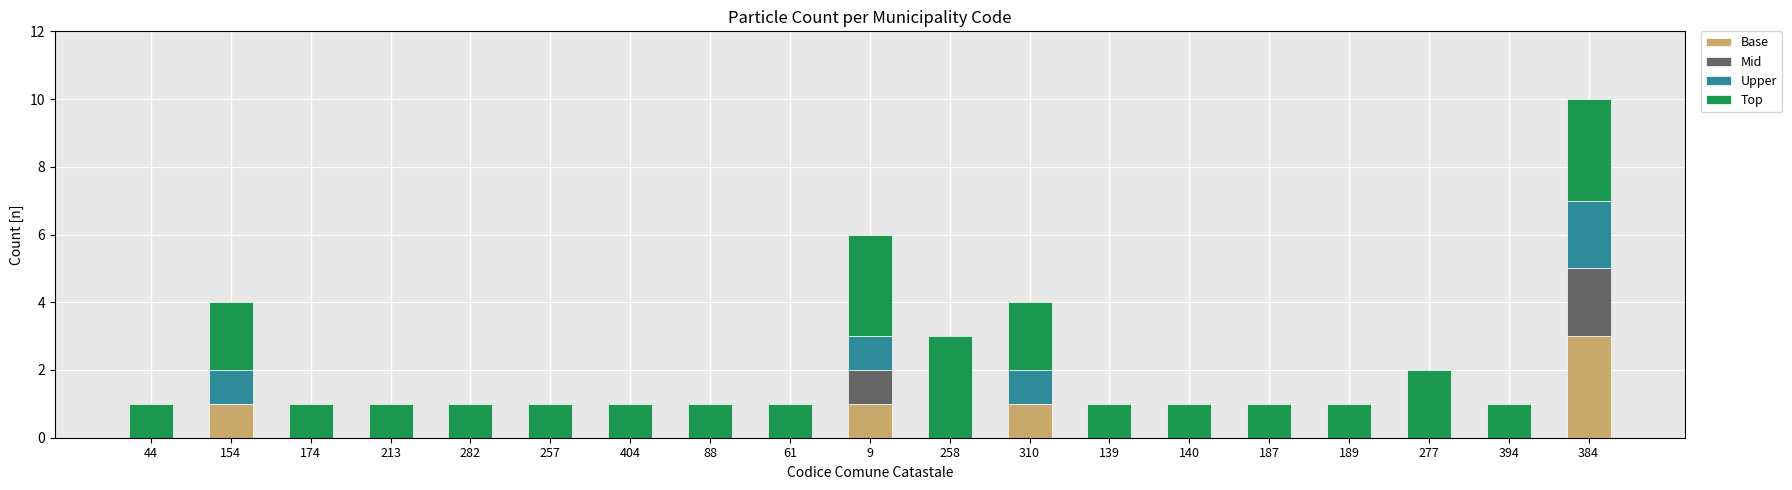

What is the total value across all series at 258?

3